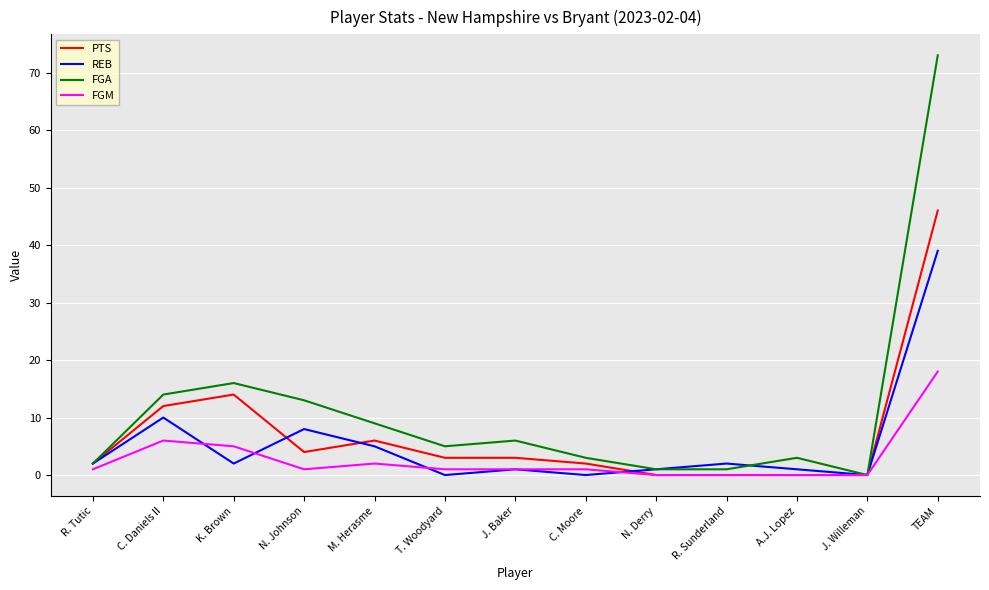

Is this an area chart (filled region under the line)?

No